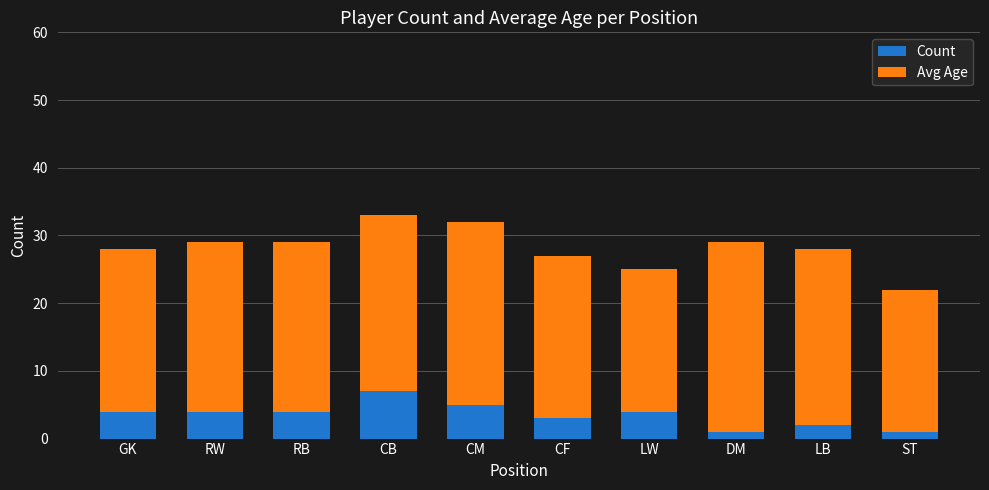

What is the value of the Count bar at the 4th from the left?

7